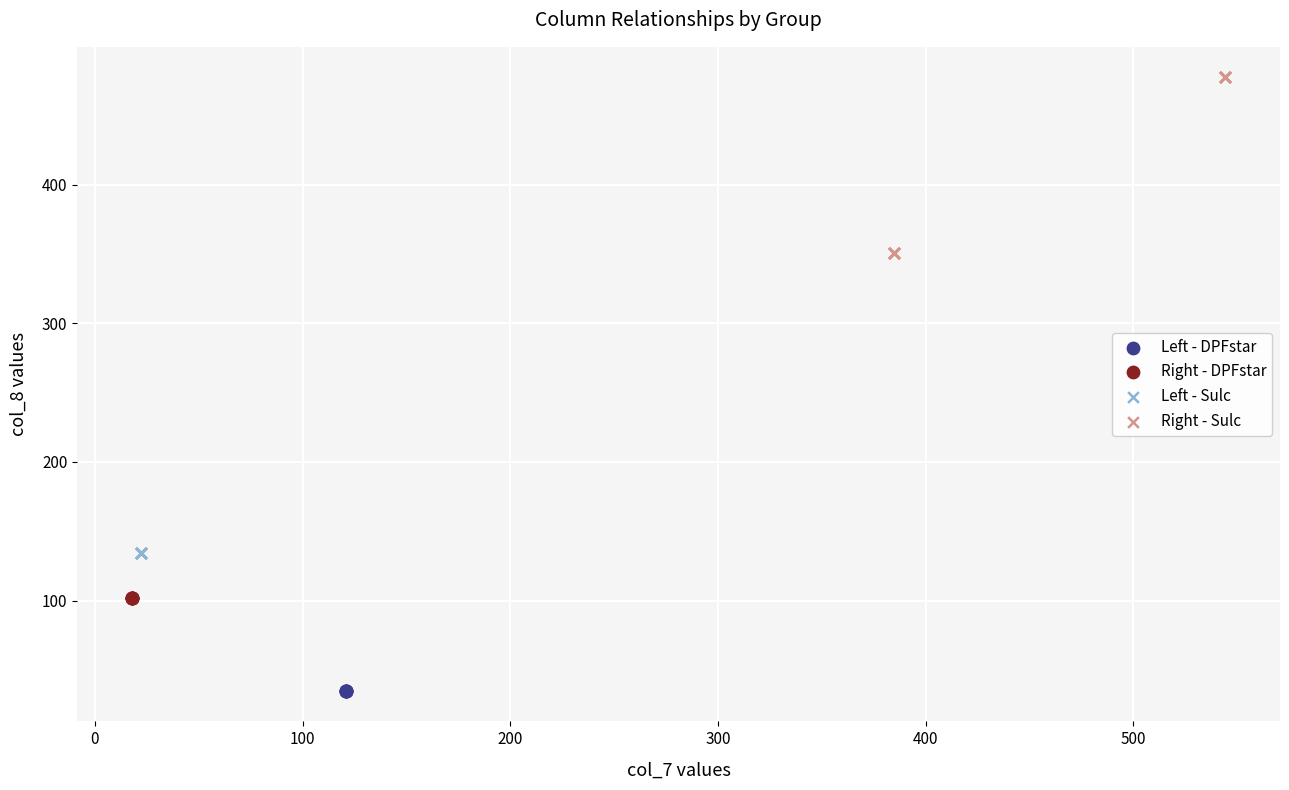

Which series reaches the maximum Y coordinate?

Right - Sulc